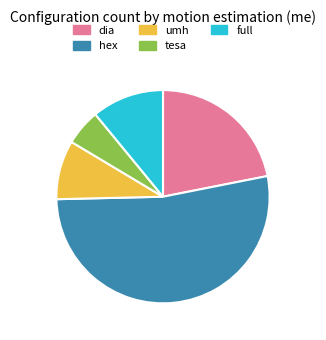

True or false: umh accounts for 9% of the total.

True